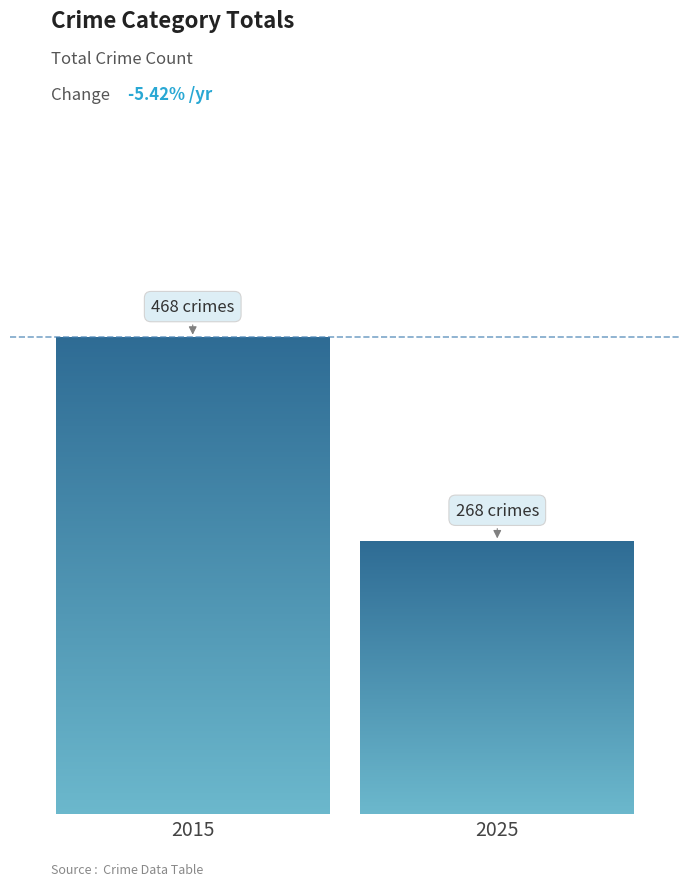

Are the bars horizontal?

No